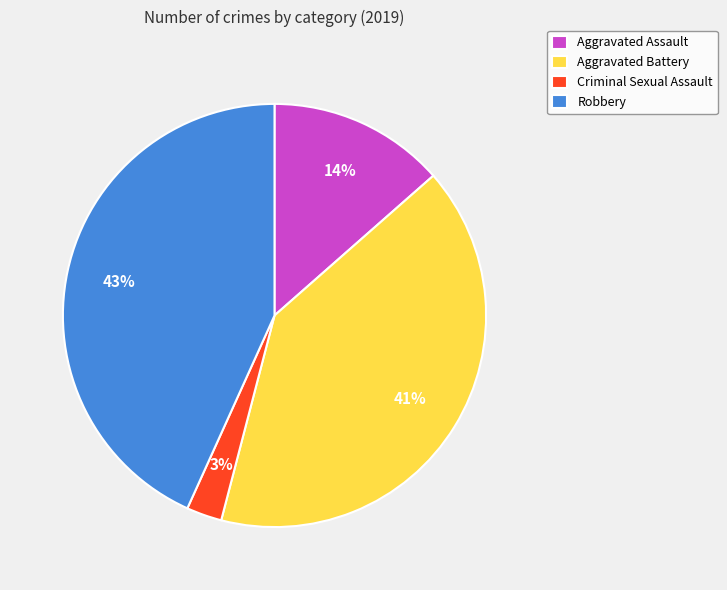

Which has a higher value, Aggravated Assault or Robbery?

Robbery